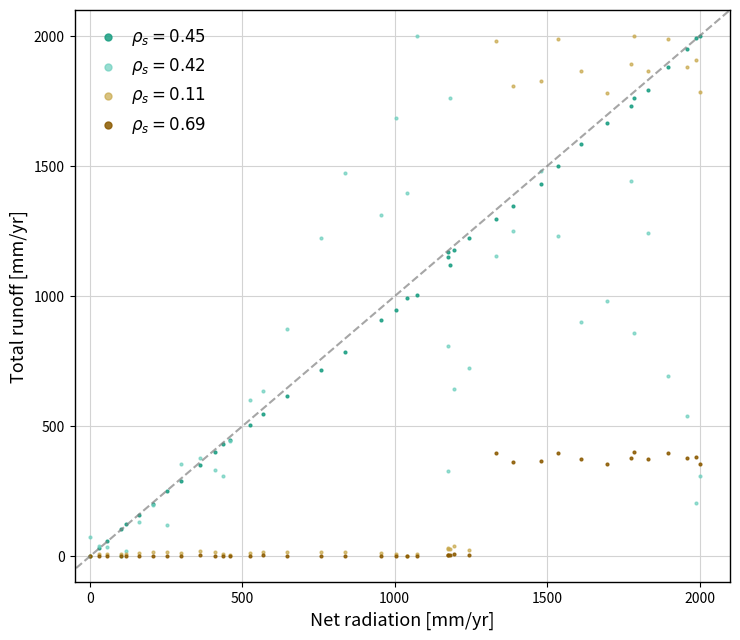

What are all the series names shown in the legend?

$\rho_s = 0.45$, $\rho_s = 0.42$, $\rho_s = 0.11$, $\rho_s = 0.69$